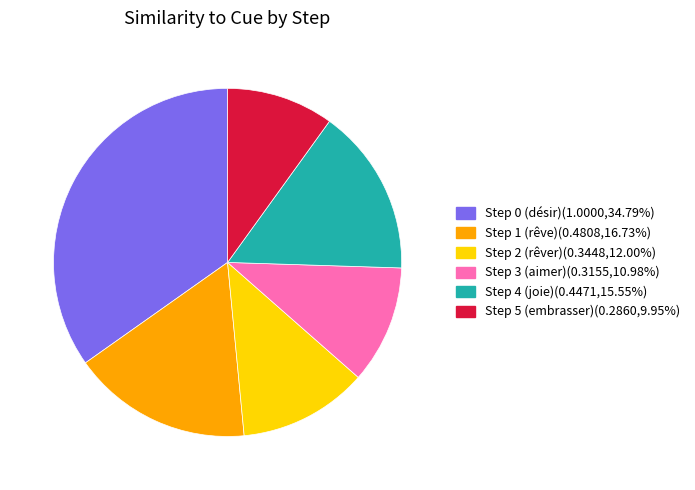

How many slices are in this pie chart?

6